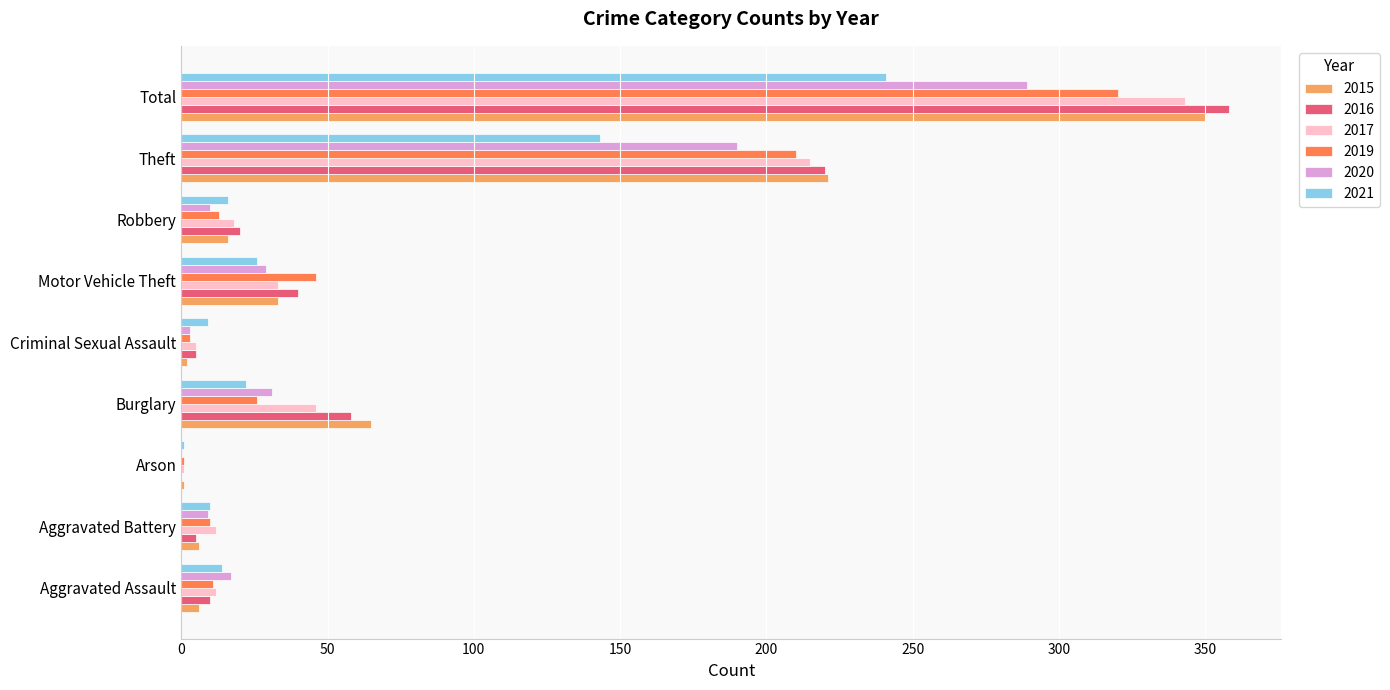

Which category has the highest value in the 2017 series?

Total